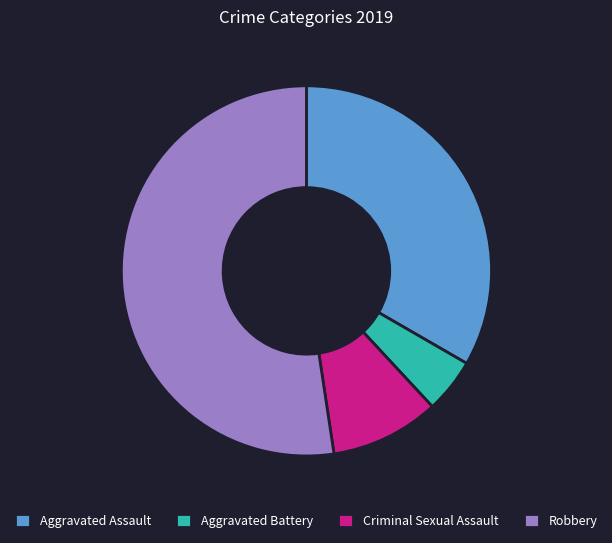

What is the ratio of the value at Aggravated Assault to the value at Criminal Sexual Assault?

3.5